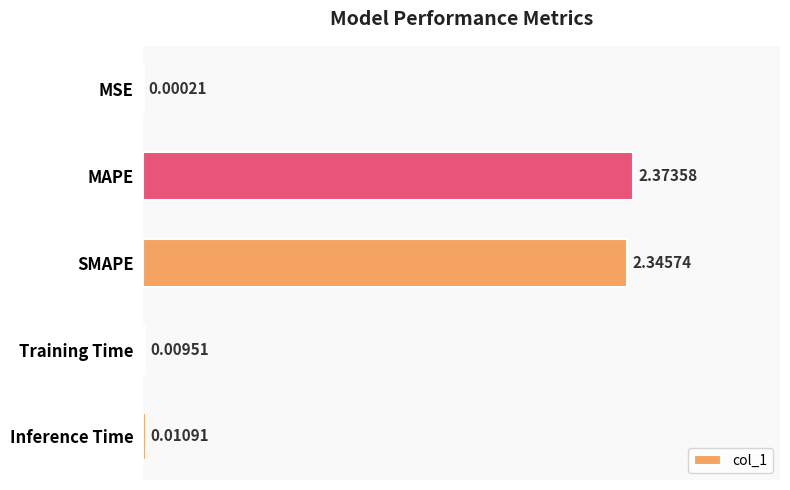

How many categories are shown in the chart?

5